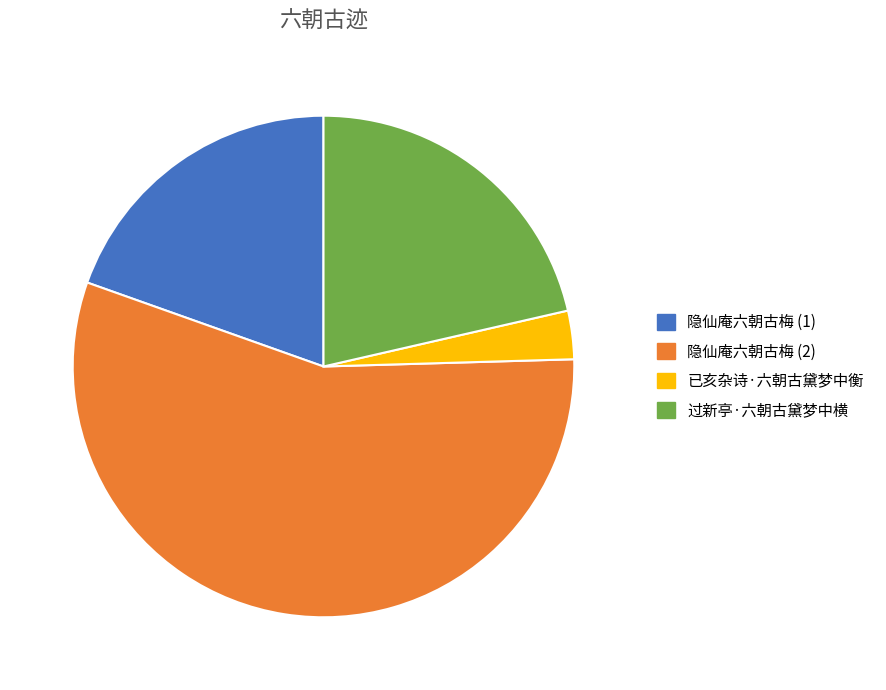

Is the sum of 隐仙庵六朝古梅 (1) and 过新亭·六朝古黛梦中横 greater than half?

No